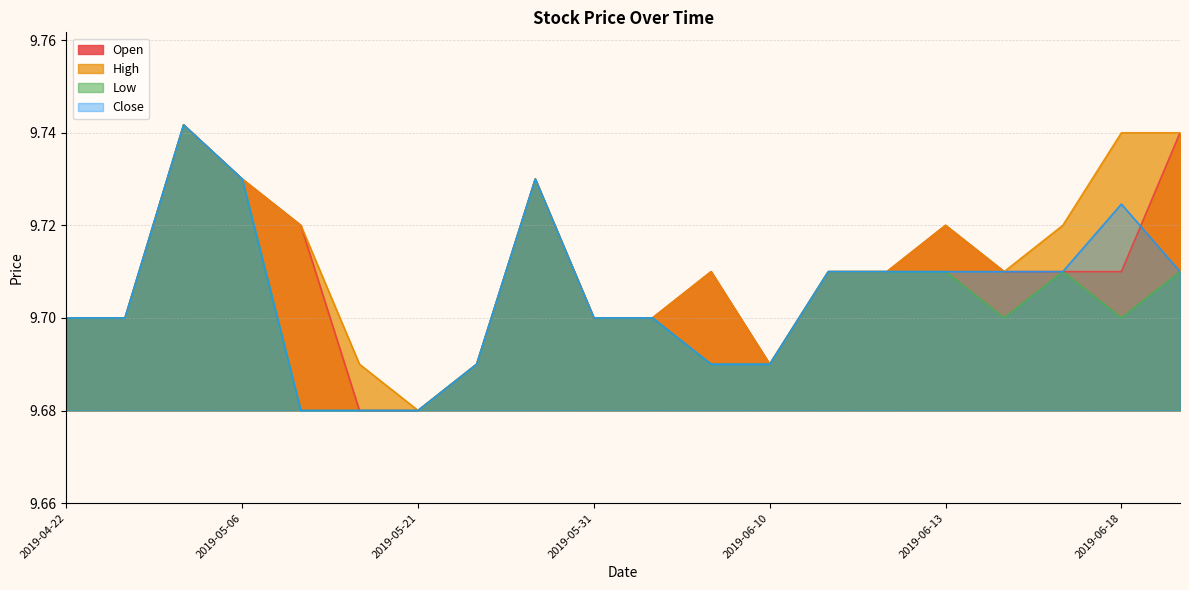

Reading right to left, what are all the values shown in this chart?

Open: 2019-06-19=9.7	2019-06-18=9.7	2019-06-17=9.7	2019-06-14=9.7	2019-06-13=9.7	2019-06-12=9.7	2019-06-11=9.7	2019-06-10=9.7	2019-06-05=9.7	2019-06-03=9.7	2019-05-31=9.7	2019-05-30=9.7	2019-05-22=9.7	2019-05-21=9.7	2019-05-08=9.7	2019-05-07=9.7	2019-05-06=9.7	2019-05-01=9.7	2019-04-23=9.7	2019-04-22=9.7
High: 2019-06-19=9.7	2019-06-18=9.7	2019-06-17=9.7	2019-06-14=9.7	2019-06-13=9.7	2019-06-12=9.7	2019-06-11=9.7	2019-06-10=9.7	2019-06-05=9.7	2019-06-03=9.7	2019-05-31=9.7	2019-05-30=9.7	2019-05-22=9.7	2019-05-21=9.7	2019-05-08=9.7	2019-05-07=9.7	2019-05-06=9.7	2019-05-01=9.7	2019-04-23=9.7	2019-04-22=9.7
Low: 2019-06-19=9.7	2019-06-18=9.7	2019-06-17=9.7	2019-06-14=9.7	2019-06-13=9.7	2019-06-12=9.7	2019-06-11=9.7	2019-06-10=9.7	2019-06-05=9.7	2019-06-03=9.7	2019-05-31=9.7	2019-05-30=9.7	2019-05-22=9.7	2019-05-21=9.7	2019-05-08=9.7	2019-05-07=9.7	2019-05-06=9.7	2019-05-01=9.7	2019-04-23=9.7	2019-04-22=9.7
Close: 2019-06-19=9.7	2019-06-18=9.7	2019-06-17=9.7	2019-06-14=9.7	2019-06-13=9.7	2019-06-12=9.7	2019-06-11=9.7	2019-06-10=9.7	2019-06-05=9.7	2019-06-03=9.7	2019-05-31=9.7	2019-05-30=9.7	2019-05-22=9.7	2019-05-21=9.7	2019-05-08=9.7	2019-05-07=9.7	2019-05-06=9.7	2019-05-01=9.7	2019-04-23=9.7	2019-04-22=9.7